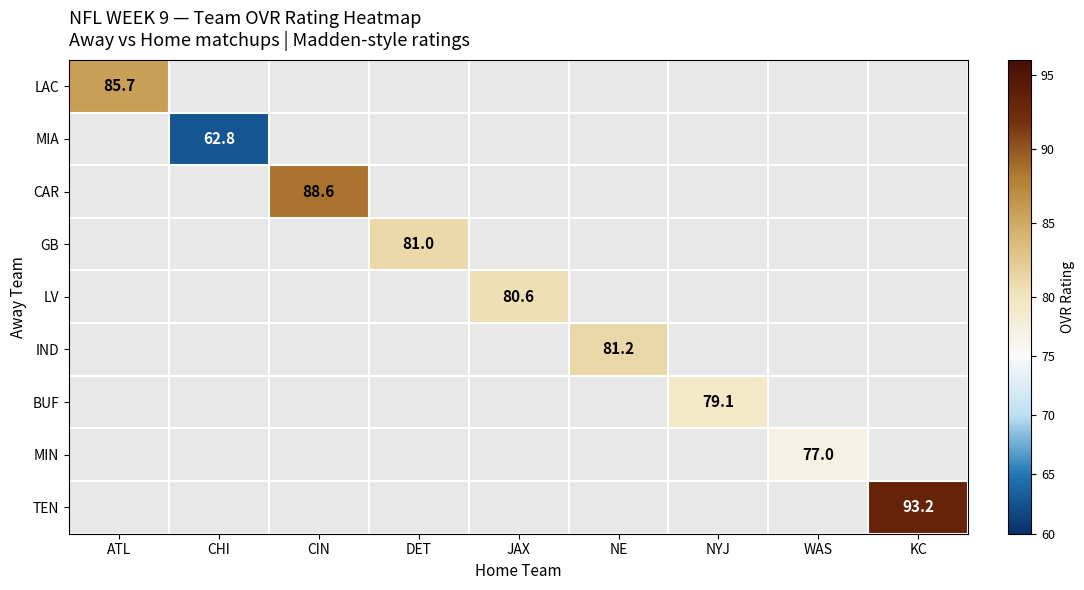

True or false: MIN has a value of 53.6 at WAS.

False